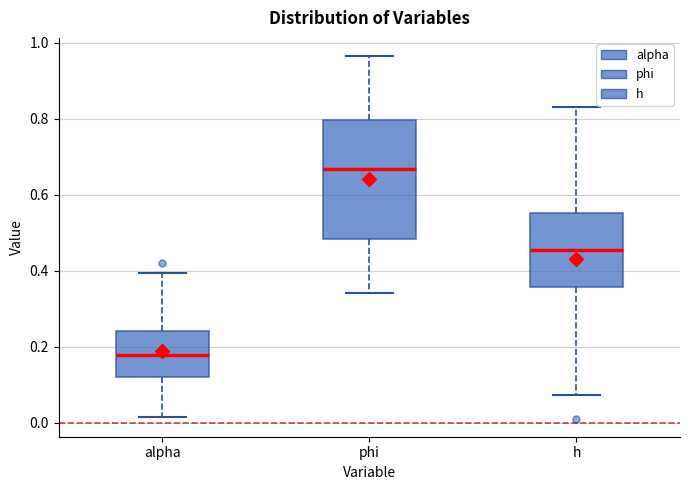

Which box is the tallest, from its lower edge to its upper edge?

phi